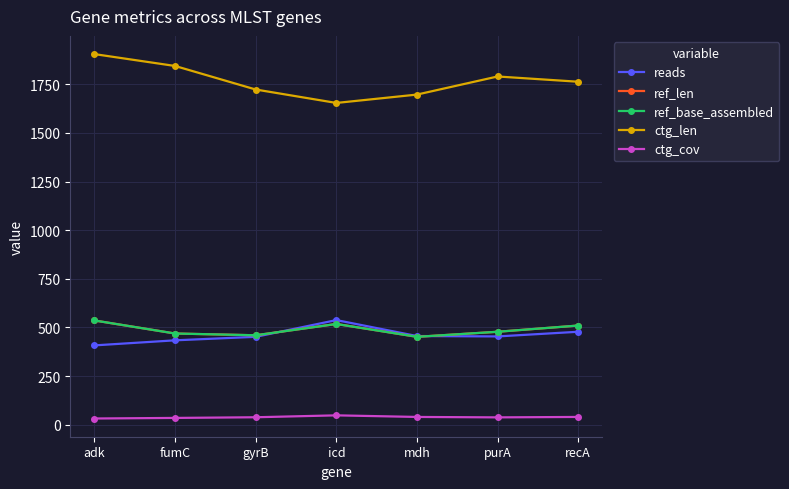

True or false: ref_base_assembled and ctg_cov cross at least once.

False